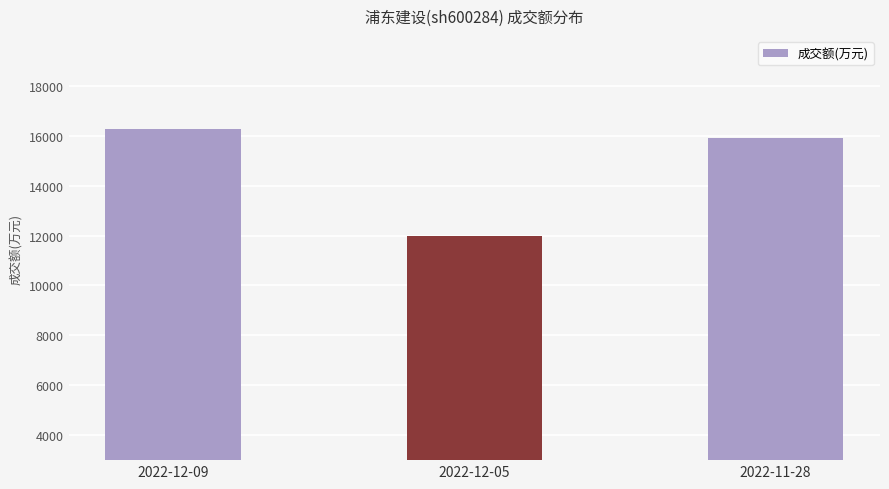

Reading left to right, list all the values displayed in this chart.

16256	11993	15900